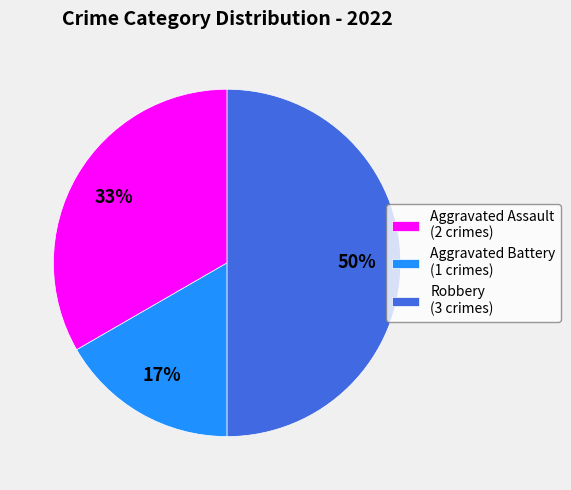

To the nearest percent, what is the difference between the largest and smallest slice percentages?

33%